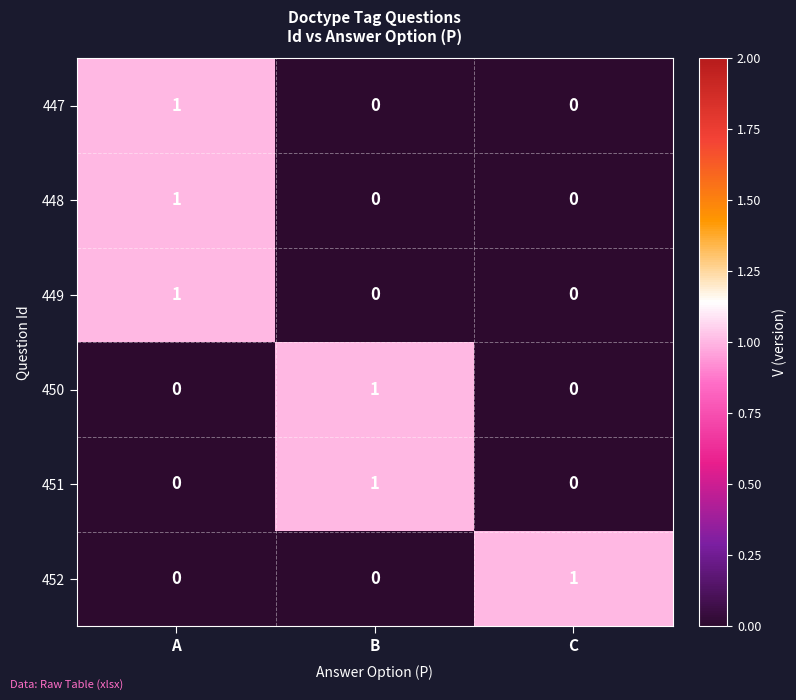

Count the 449 values in the range 0 to 1.

3